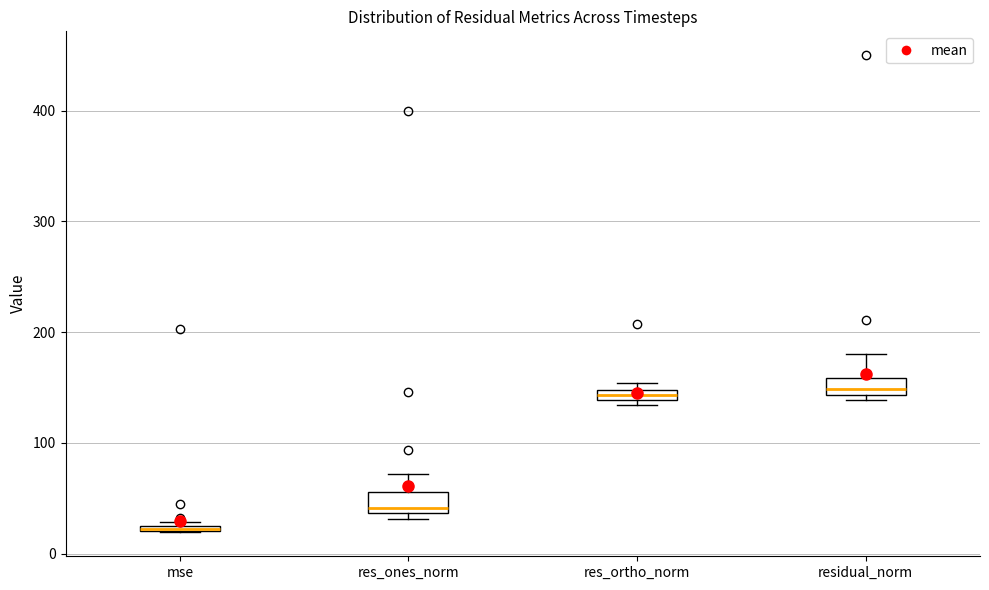

Where does the upper whisker of the box for residual_norm end on the y-axis? The values are not printed on the chart, so give them approximately, as read against the axis.

180